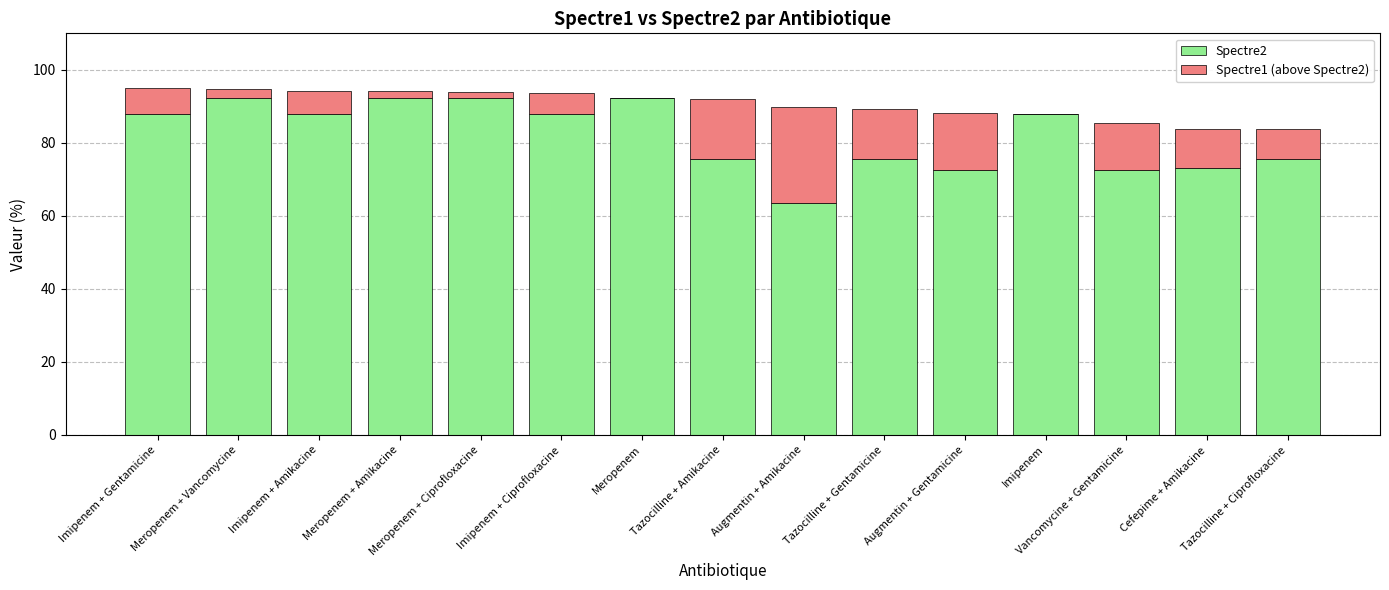

How many series are shown in this chart?

2